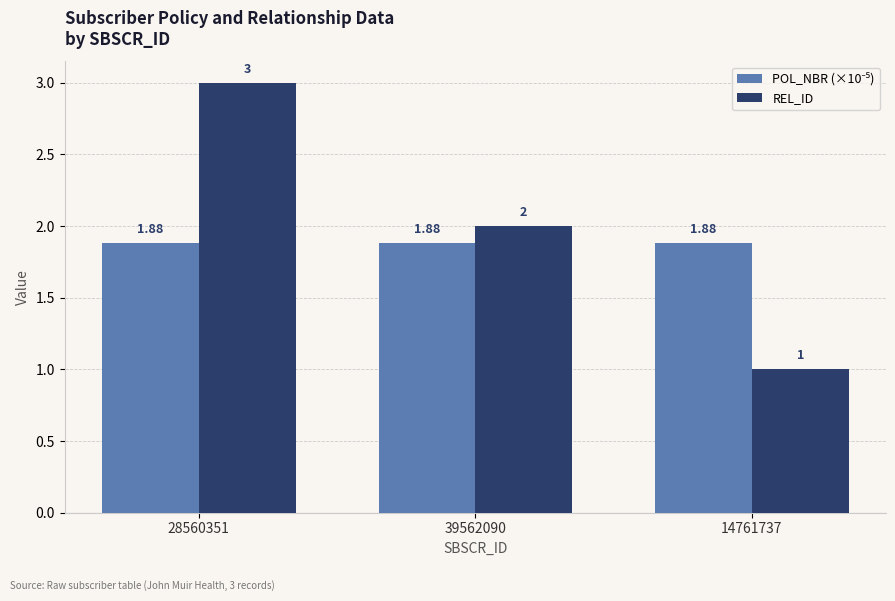

List the labels in order of REL_ID value, smallest first.

14761737, 39562090, 28560351